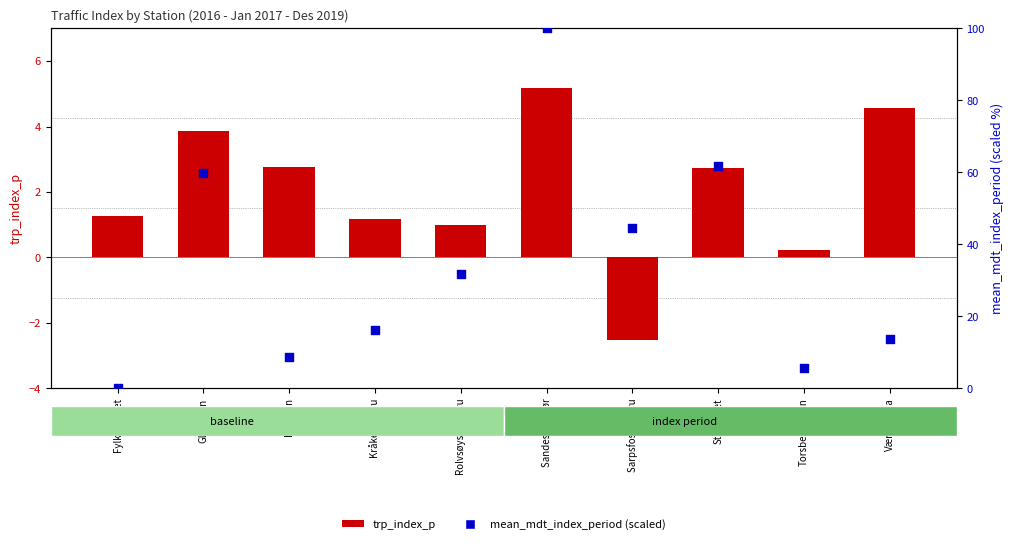

Is the value of trp_index_p at Sandesund Sør greater than the value of mean_mdt_index_period (scaled) at Stabburet?

No